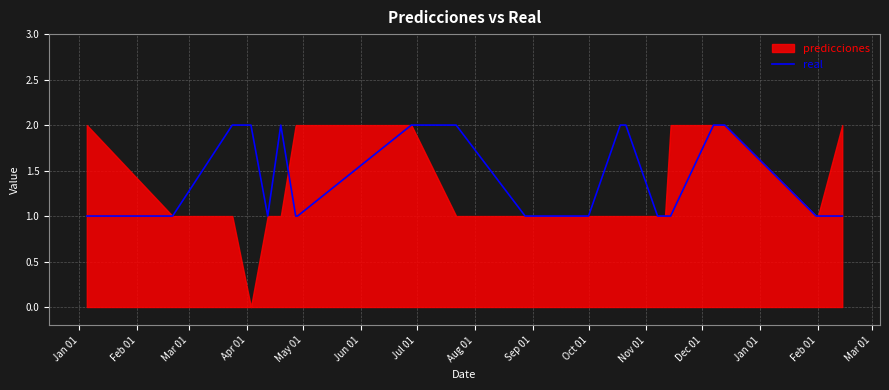

What is the sum of all values?

32